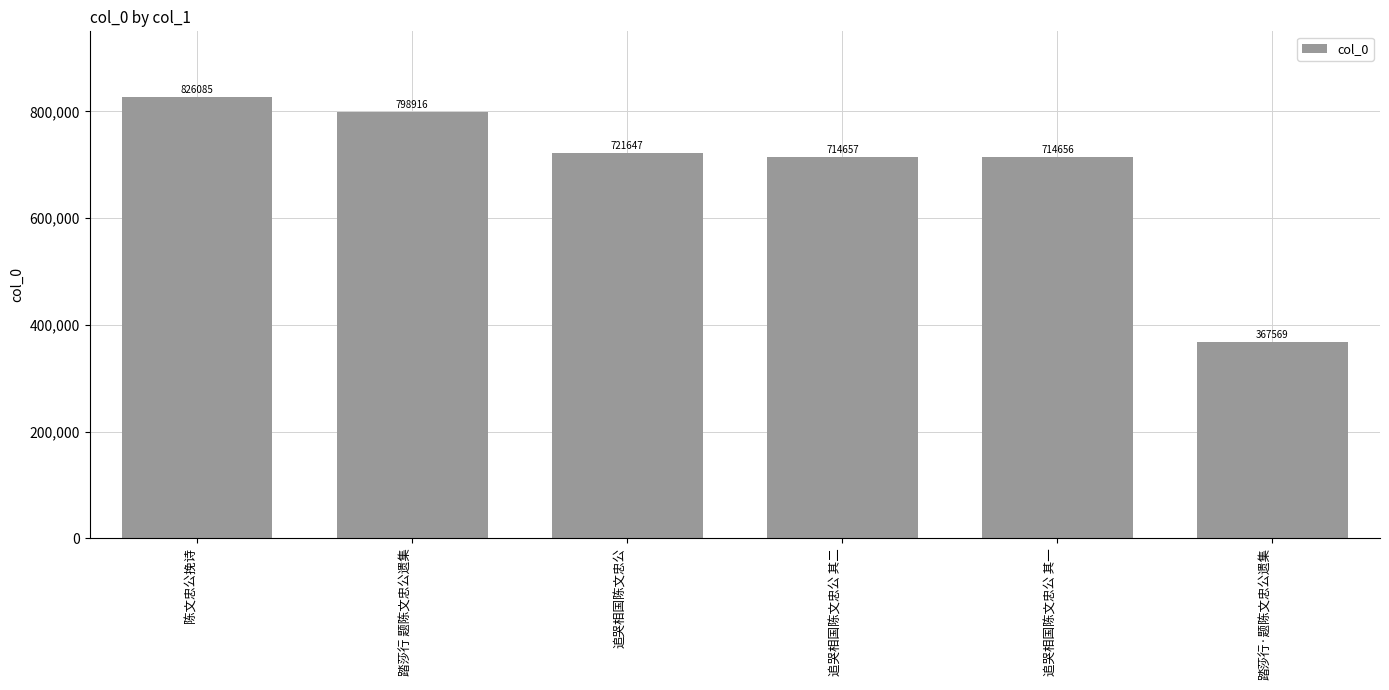

True or false: the data shows 714657 at 追哭相国陈文忠公 其二.

True